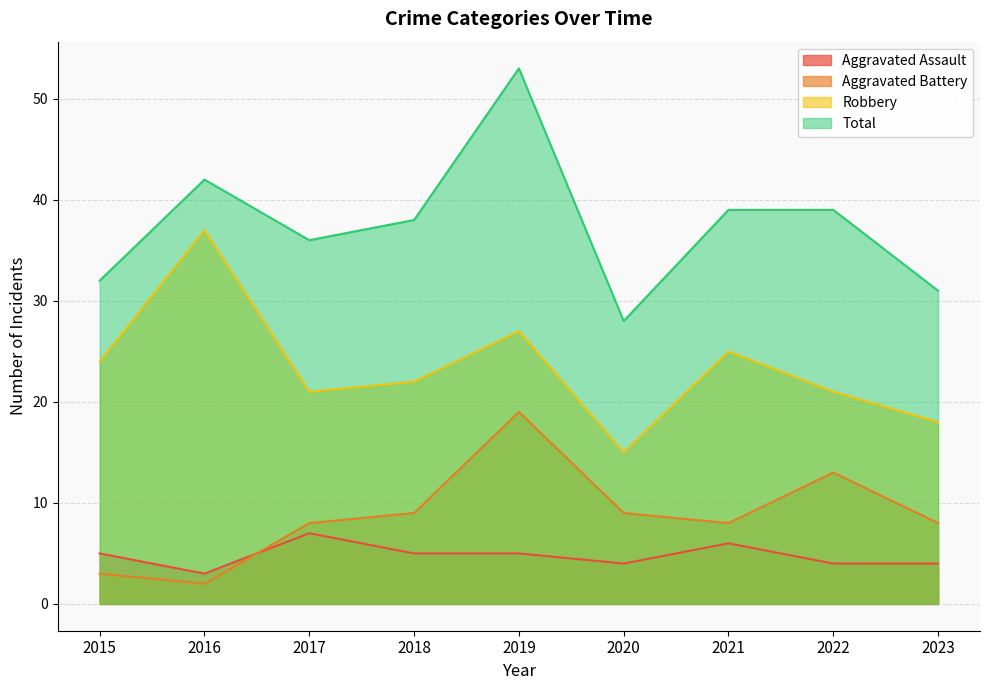

What are all the series names shown in the legend?

Aggravated Assault, Aggravated Battery, Robbery, Total